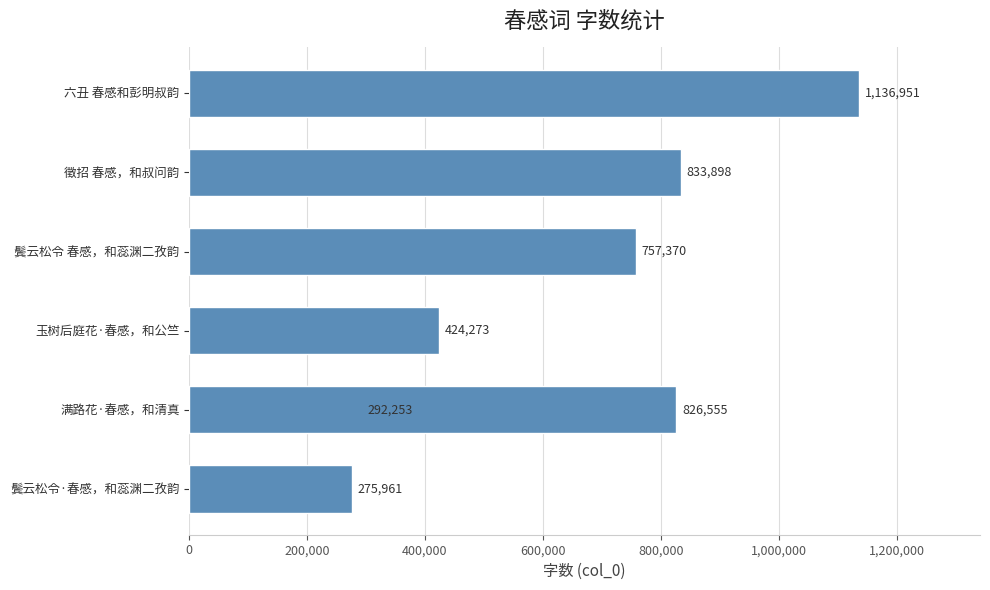

What is the change in value from 鬓云松令·春感，和蕊渊二孜韵 to 鬓云松令 春感，和蕊渊二孜韵?

+481409